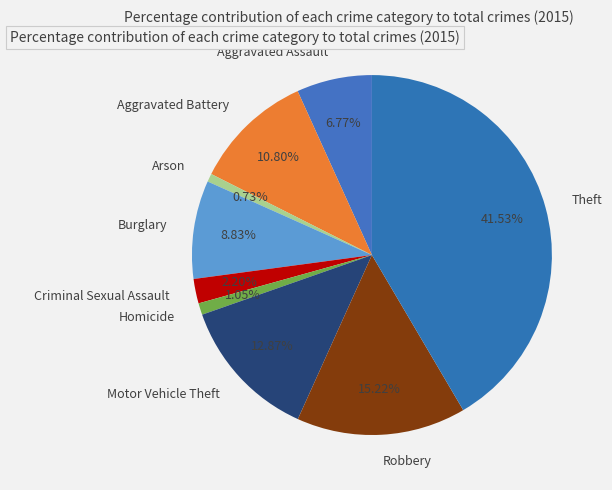

Which category has the biggest portion of the pie?

Theft